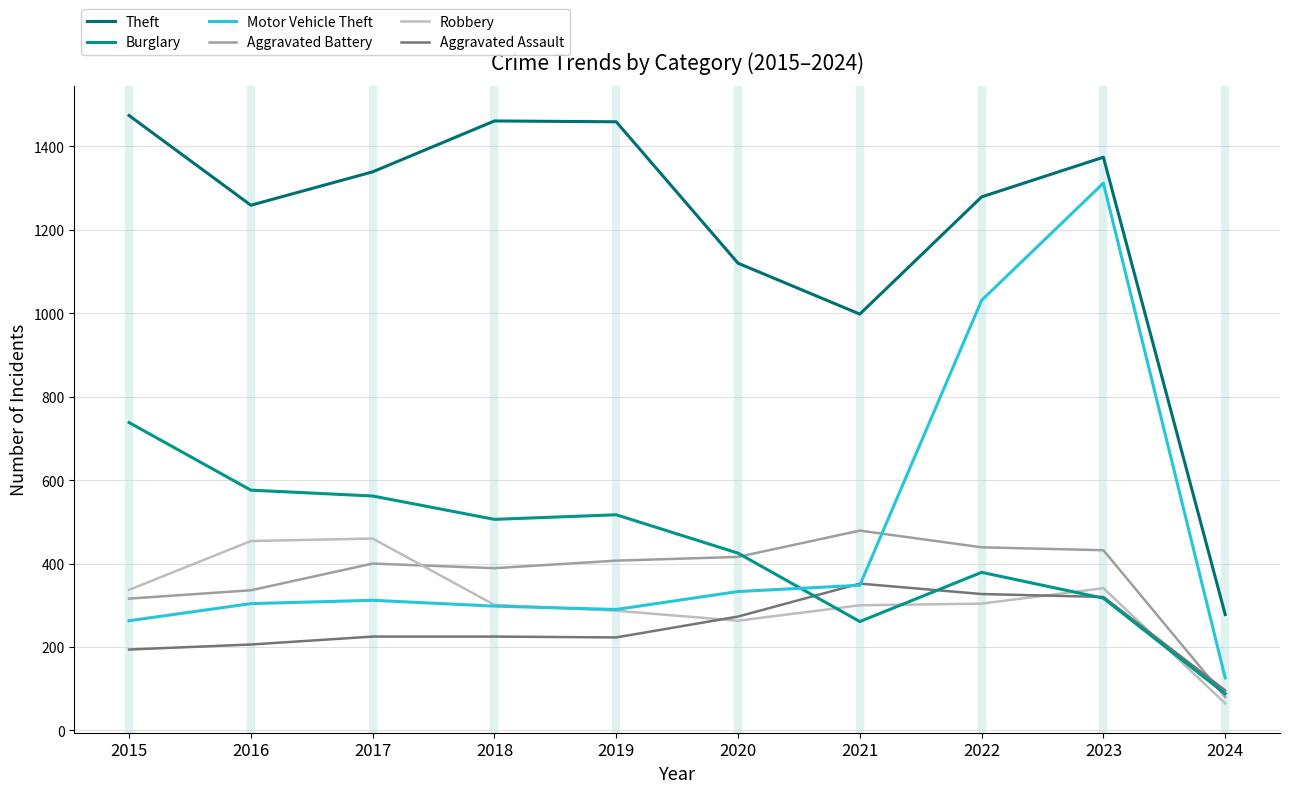

True or false: Theft and Aggravated Battery intersect in this chart.

False